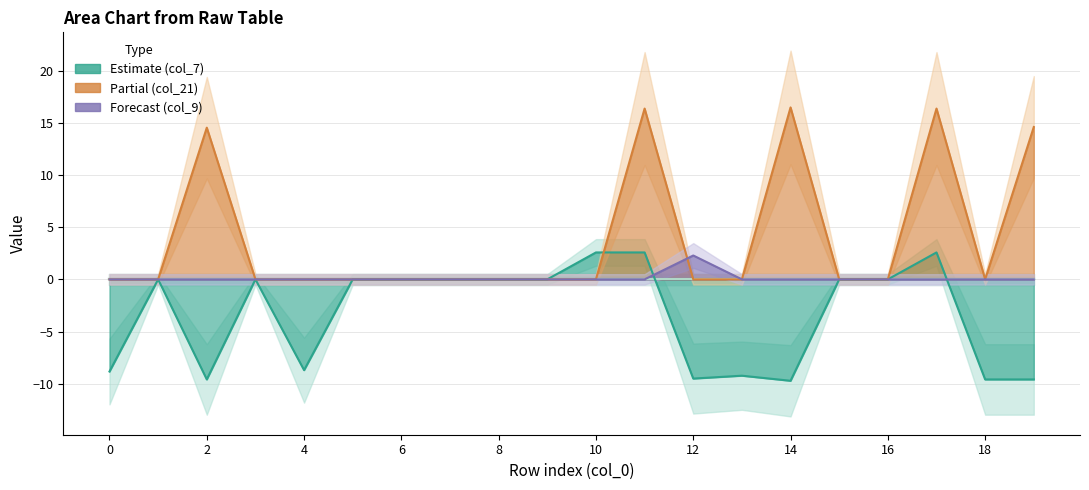

What are all the series names shown in the legend?

col_7, col_9, col_21